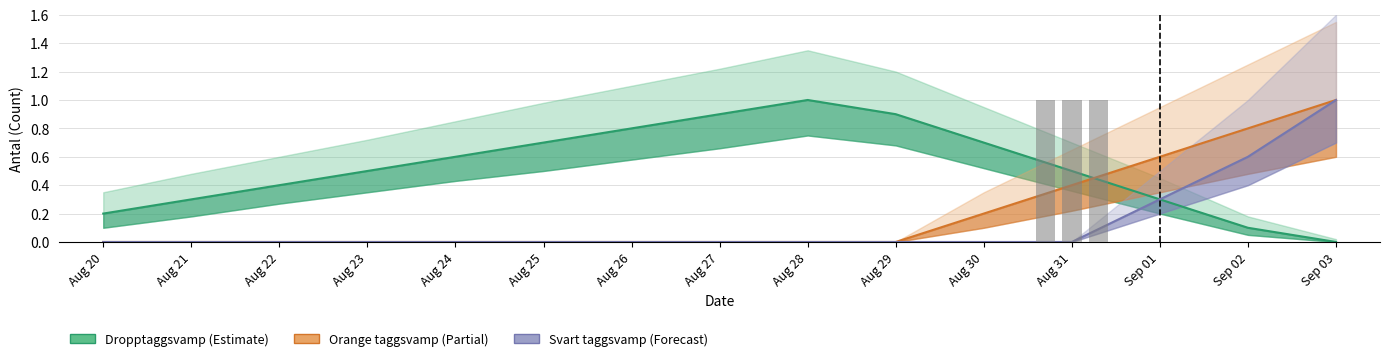

Reading left to right, extract all data points from this chart.

Dropptaggsvamp (Estimate): Aug 20=0.2	Aug 21=0.3	Aug 22=0.4	Aug 23=0.5	Aug 24=0.6	Aug 25=0.7	Aug 26=0.8	Aug 27=0.9	Aug 28=1.0	Aug 29=0.9	Aug 30=0.7	Aug 31=0.5	Sep 01=0.3	Sep 02=0.1	Sep 03=0.0
Orange taggsvamp (Partial): Aug 20=0.0	Aug 21=0.0	Aug 22=0.0	Aug 23=0.0	Aug 24=0.0	Aug 25=0.0	Aug 26=0.0	Aug 27=0.0	Aug 28=0.0	Aug 29=0.0	Aug 30=0.2	Aug 31=0.4	Sep 01=0.6	Sep 02=0.8	Sep 03=1.0
Svart taggsvamp (Forecast): Aug 20=0.0	Aug 21=0.0	Aug 22=0.0	Aug 23=0.0	Aug 24=0.0	Aug 25=0.0	Aug 26=0.0	Aug 27=0.0	Aug 28=0.0	Aug 29=0.0	Aug 30=0.0	Aug 31=0.0	Sep 01=0.3	Sep 02=0.6	Sep 03=1.0